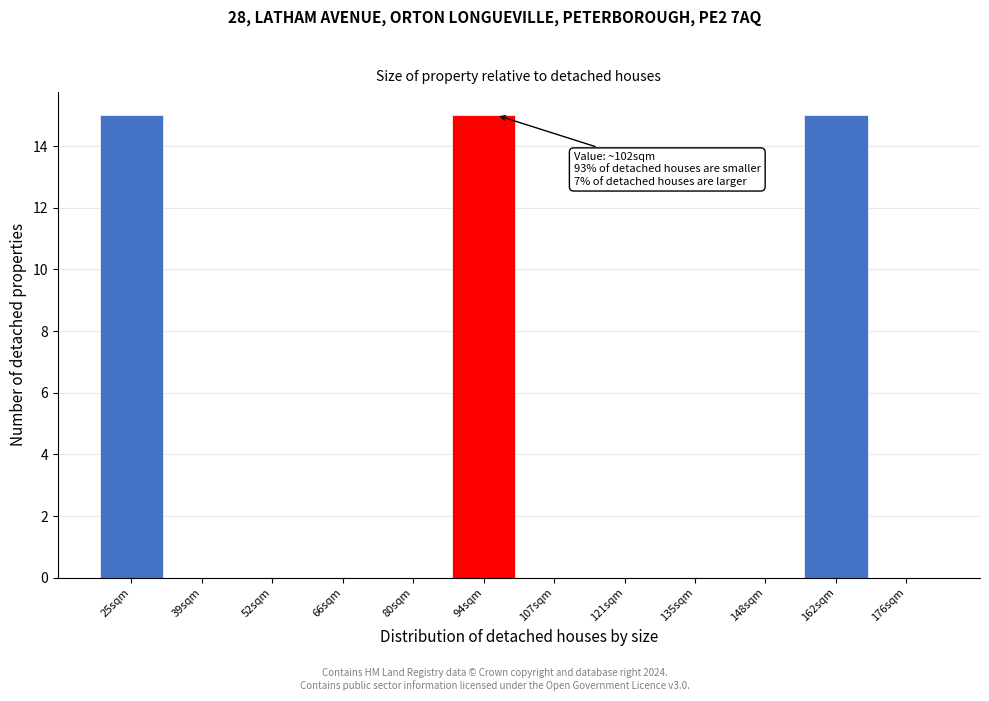

Reading left to right, extract all data points from this chart.

25sqm=15	39sqm=0	52sqm=0	66sqm=0	80sqm=0	94sqm=15	107sqm=0	121sqm=0	135sqm=0	148sqm=0	162sqm=15	176sqm=0